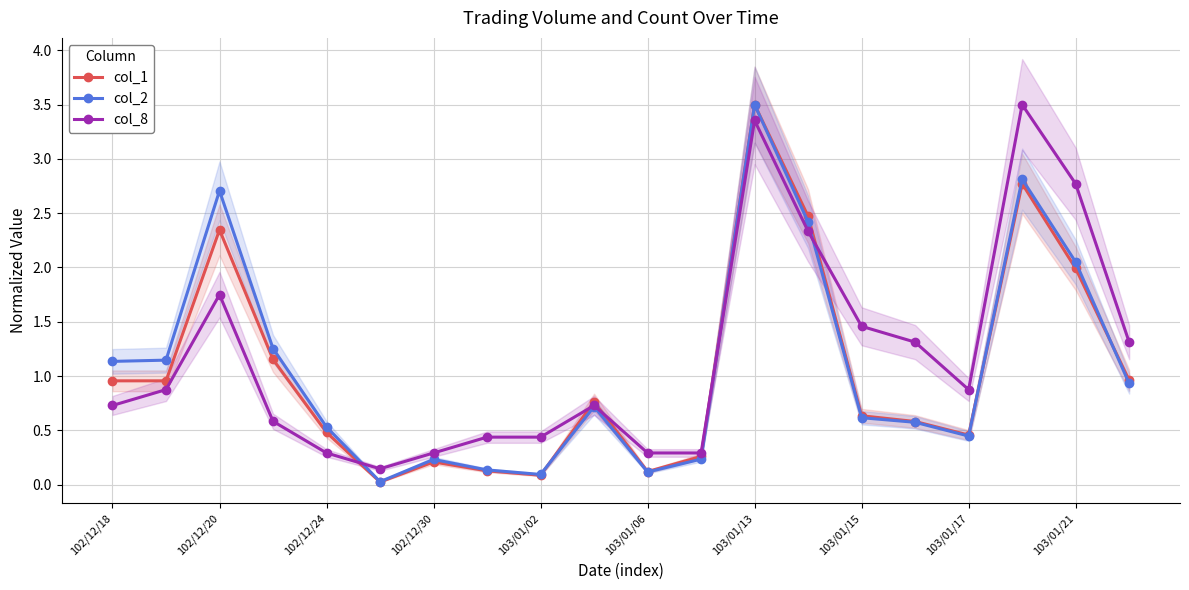

At which category does col_8 reach its first local peak?

102/12/20